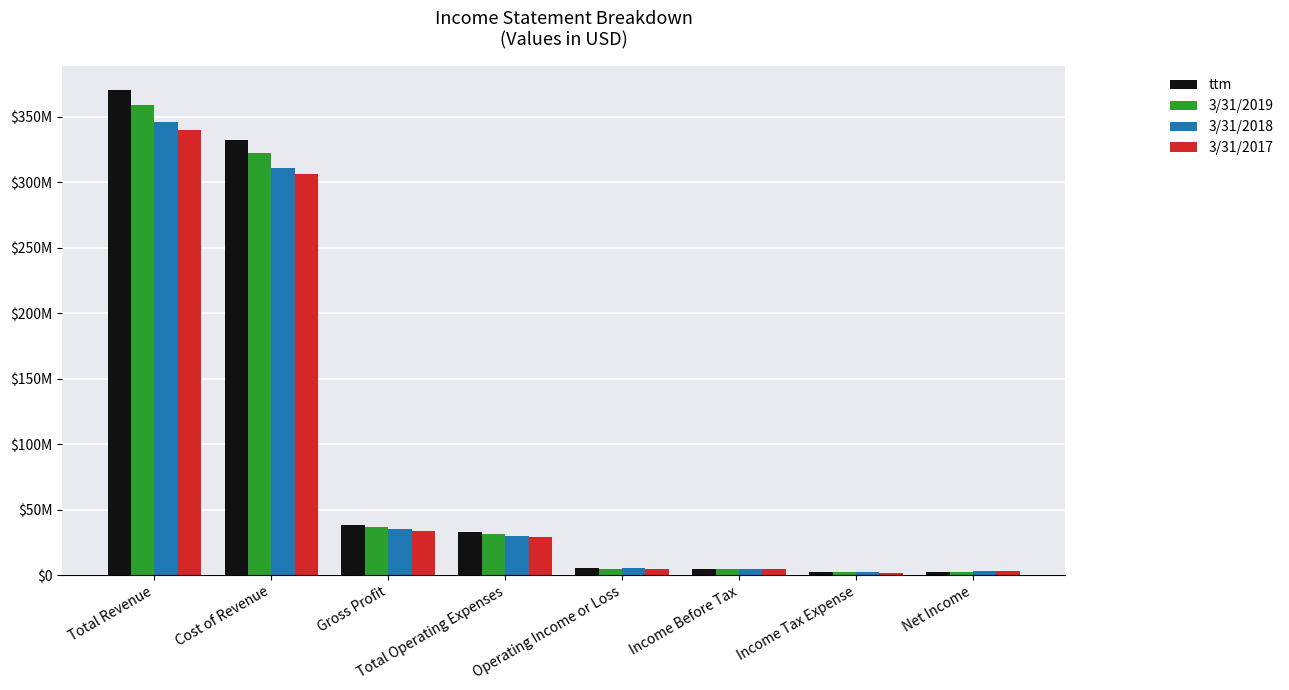

What is the difference between the highest and lowest values at Operating Income or Loss?

588000